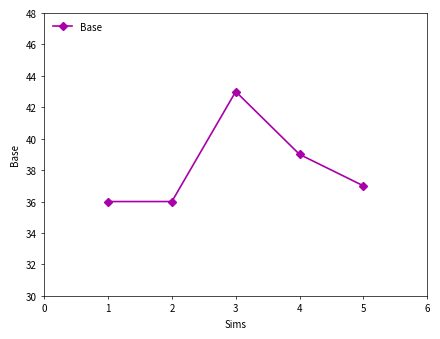

What is the change in value from 3 to 5?

-6